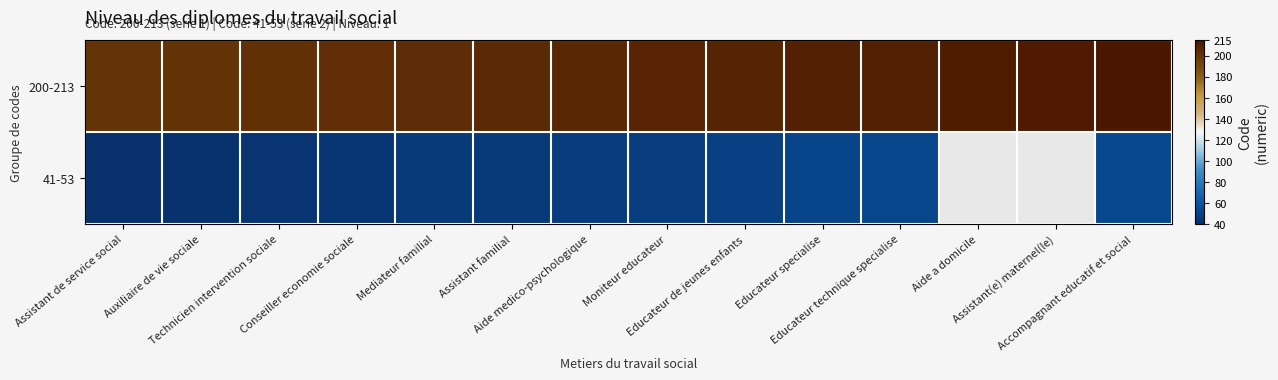

Is it true that 200-213 equals 343.8 at Educateur de jeunes enfants?

False